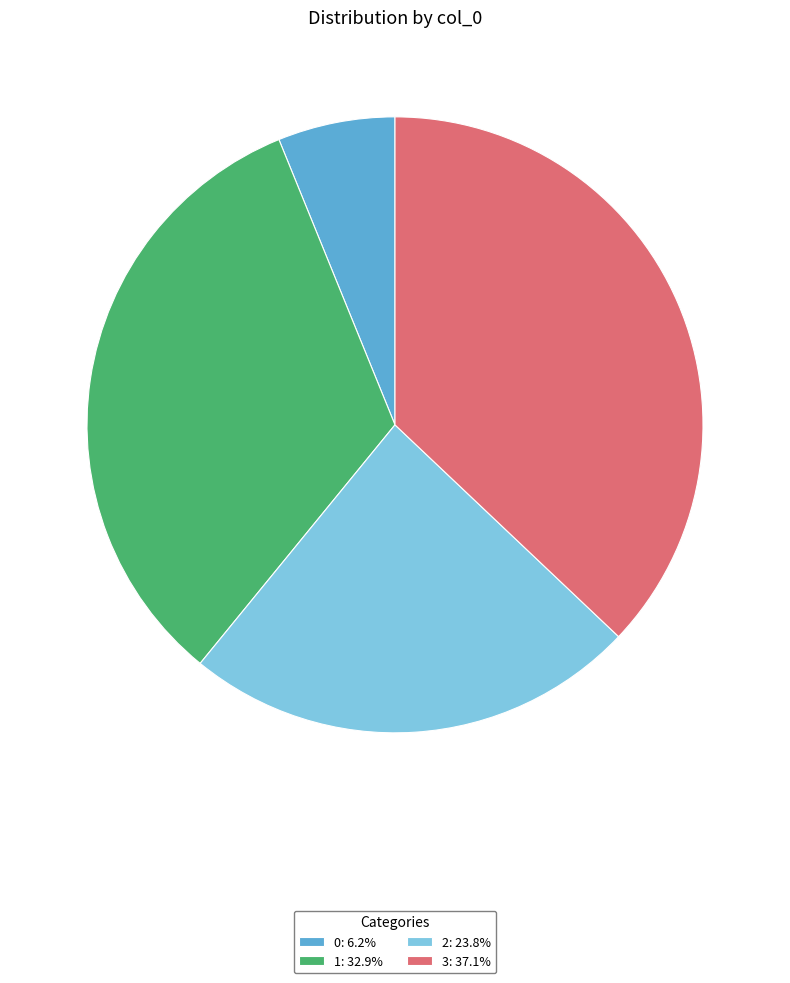

What is the largest slice in the pie chart?

3